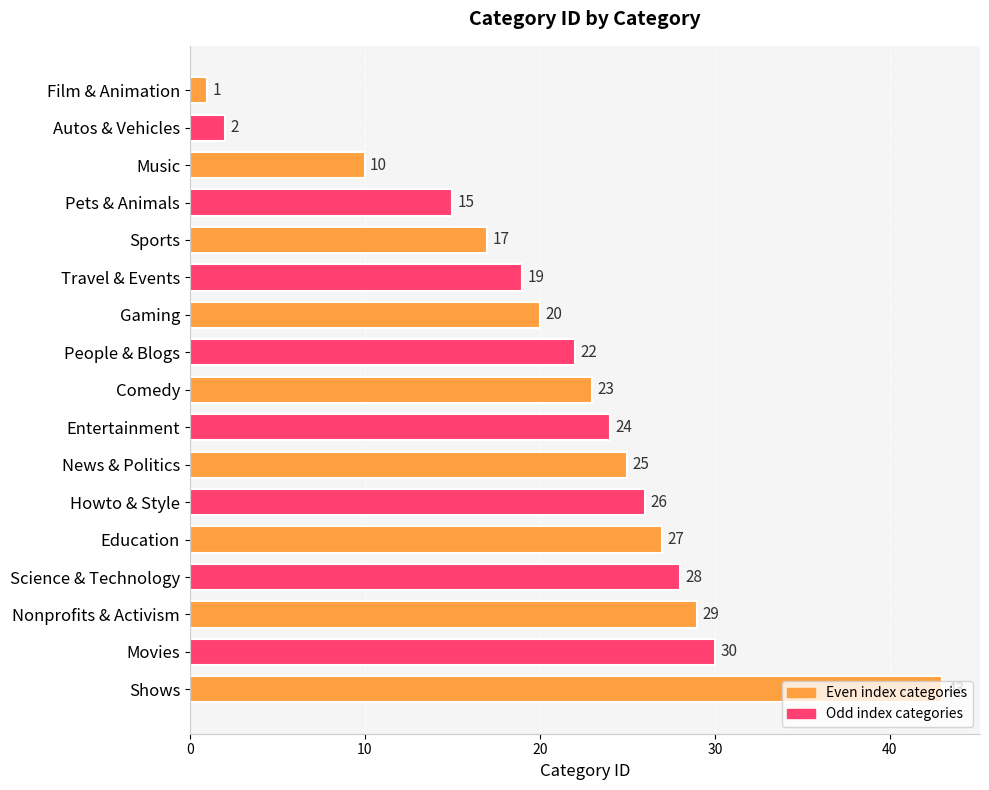

List the labels in order of value, smallest first.

Film & Animation, Autos & Vehicles, Music, Pets & Animals, Sports, Travel & Events, Gaming, People & Blogs, Comedy, Entertainment, News & Politics, Howto & Style, Education, Science & Technology, Nonprofits & Activism, Movies, Shows